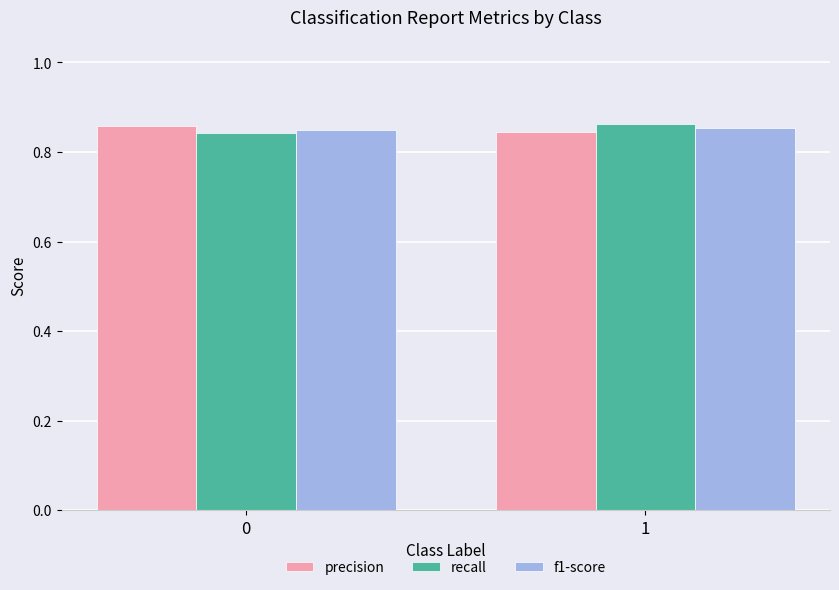

What is the sum of the precision values at 1 and 0?

1.7